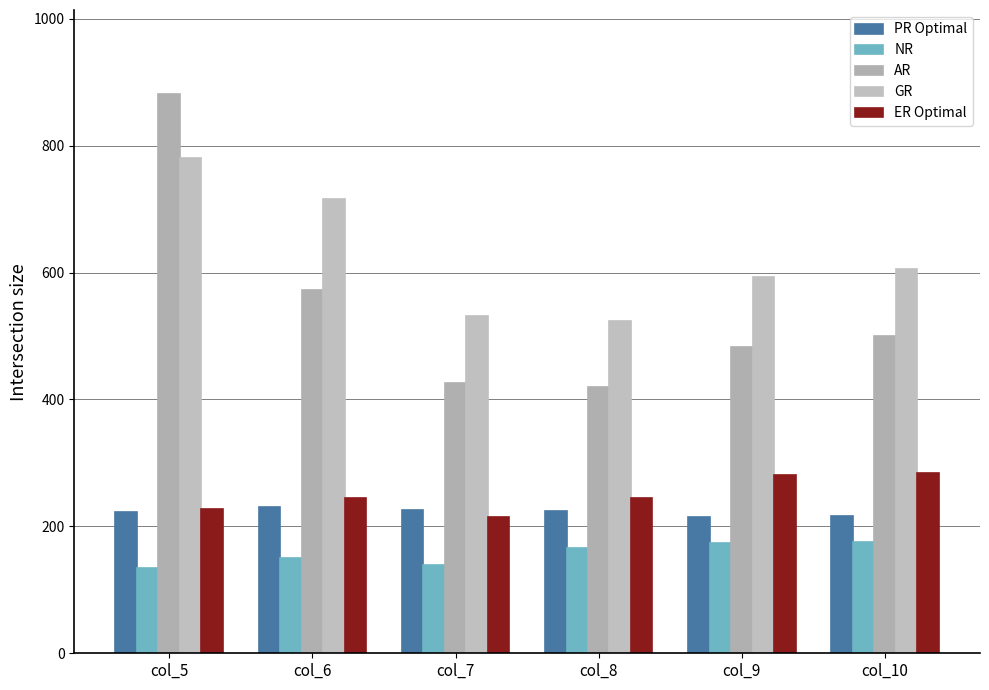

What is the value of the PR Optimal bar at the 6th from the left?

216.3